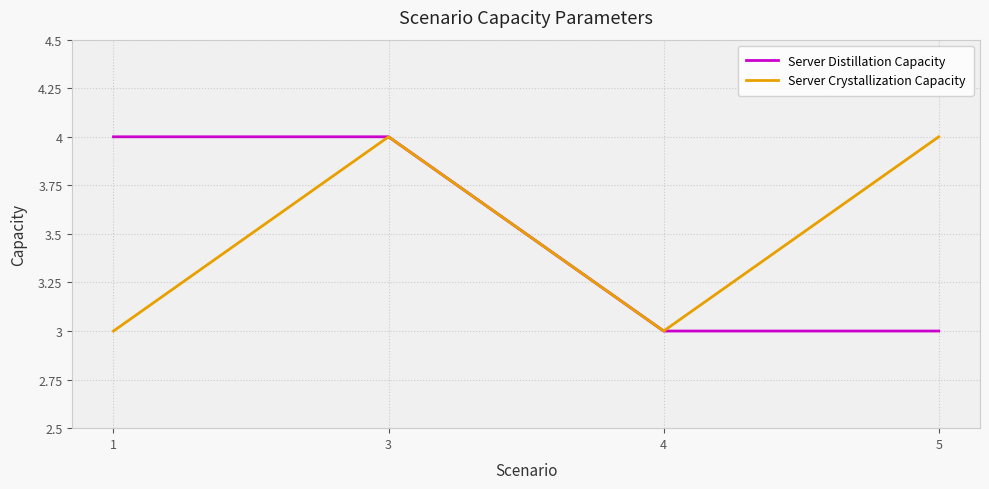

How many Server Crystallization Capacity values are between 3 and 4?

4